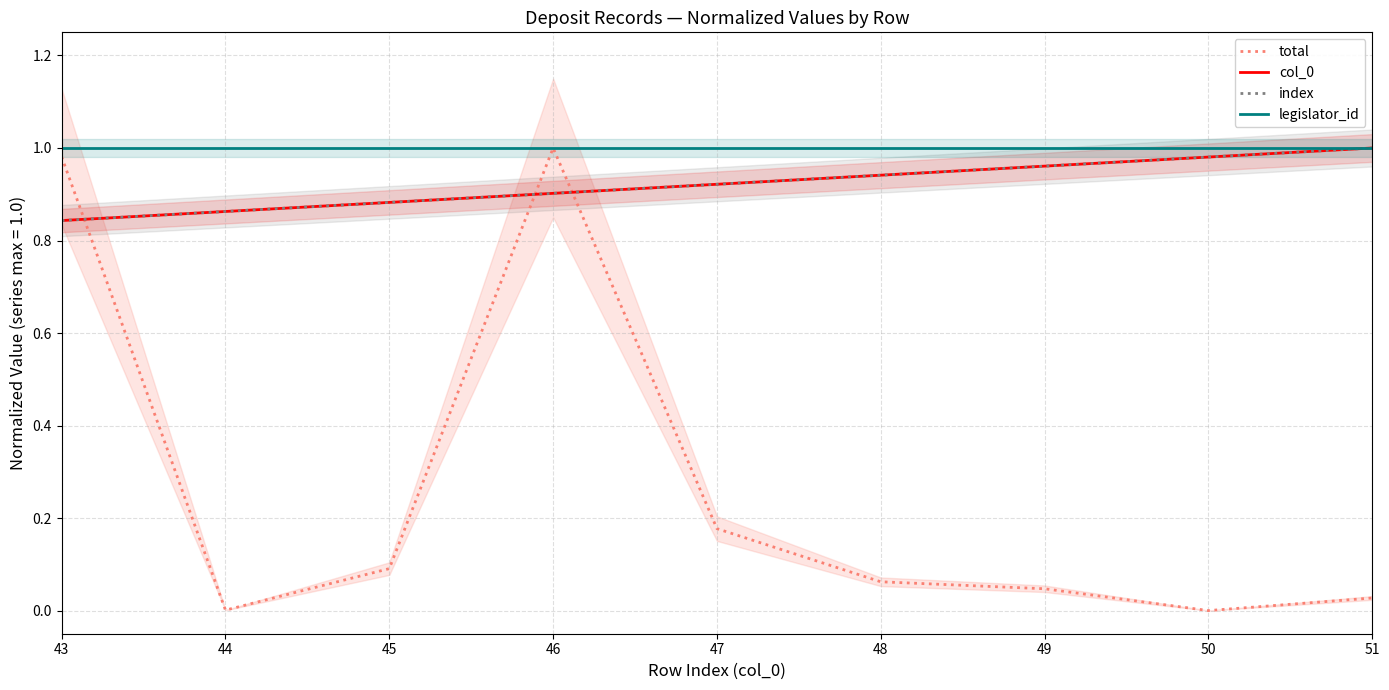

Reading right to left, what are all the values shown in this chart?

total: 0.0	0.0	0.0	0.1	0.2	1.0	0.1	0.0	1.0
col_0: 1.0	1.0	1.0	0.9	0.9	0.9	0.9	0.9	0.8
index: 1.0	1.0	1.0	0.9	0.9	0.9	0.9	0.9	0.8
legislator_id: 1.0	1.0	1.0	1.0	1.0	1.0	1.0	1.0	1.0